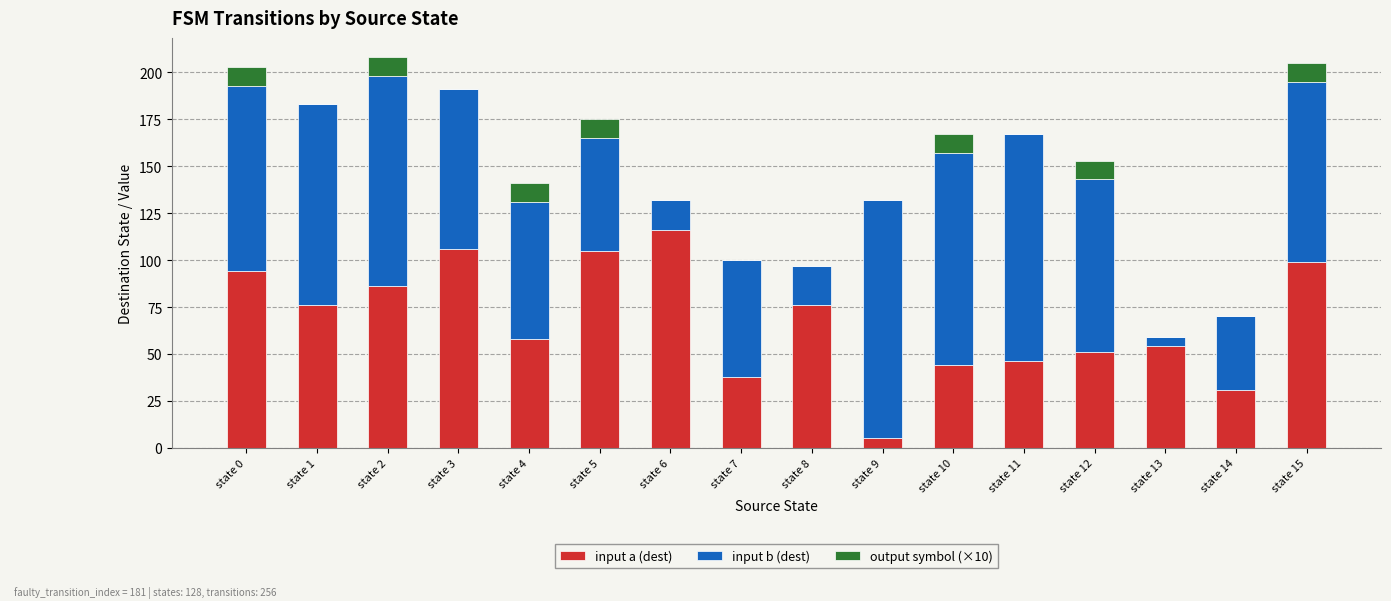

Is it true that input a (dest) equals 52 at state 14?

False